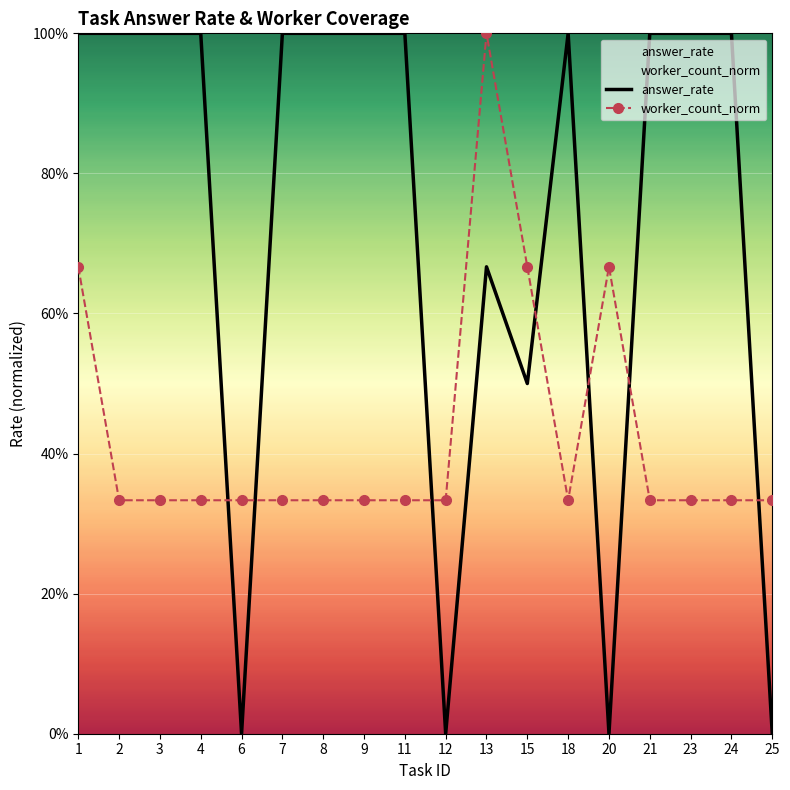

At which category is the sum across all series the highest?

1